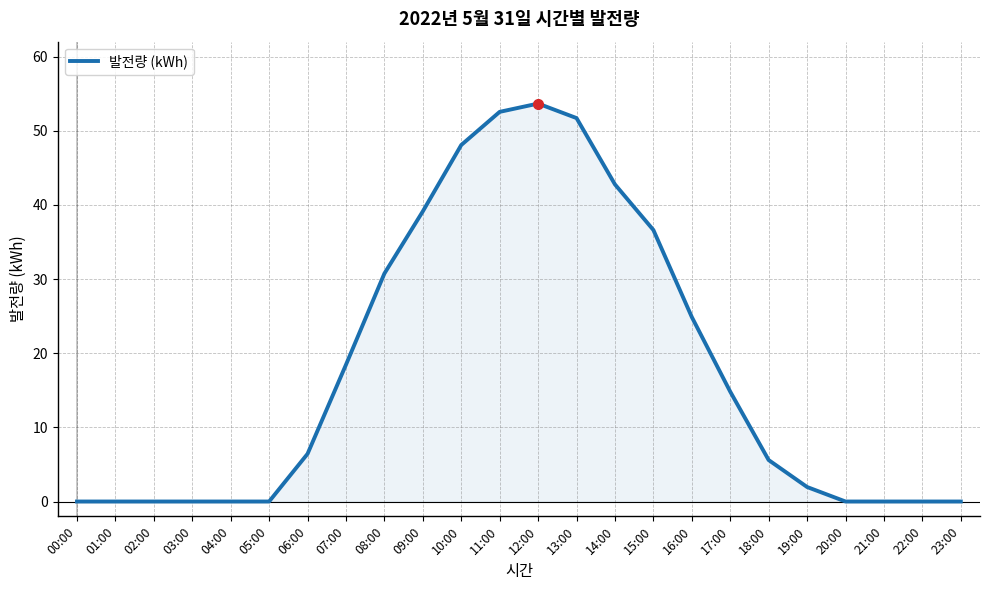

Between 09:00 and 08:00, which is larger?

09:00